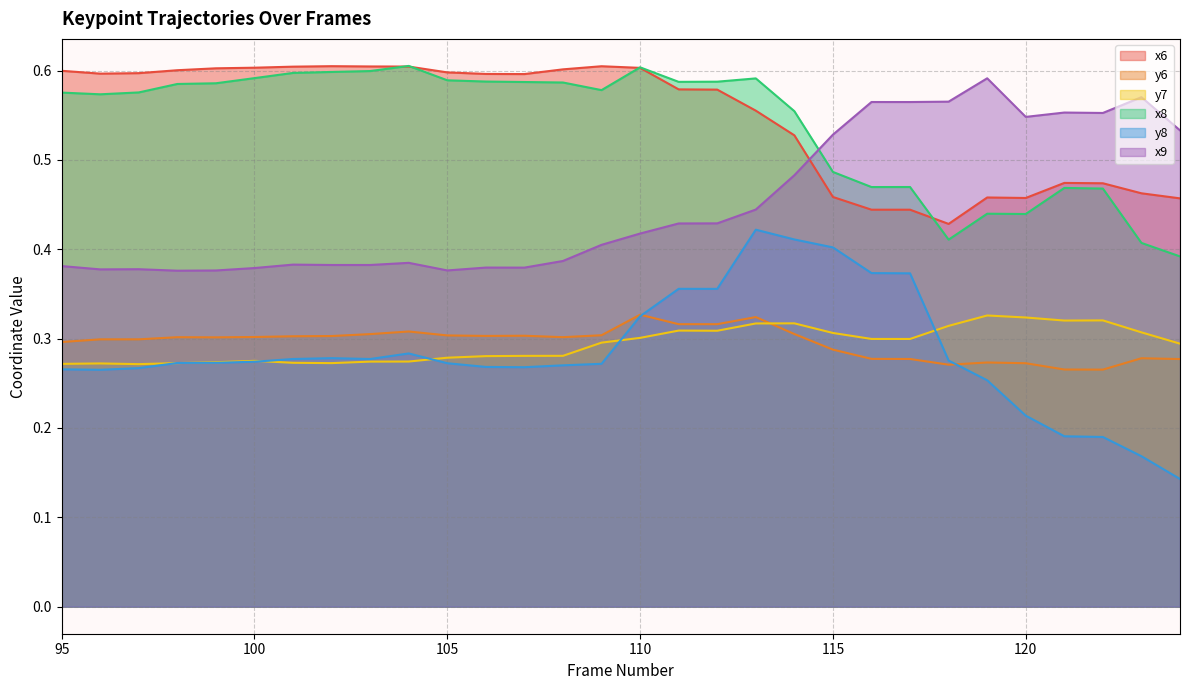

At 96, list the series in order from largest to smallest.

x6, x8, x9, y6, y7, y8